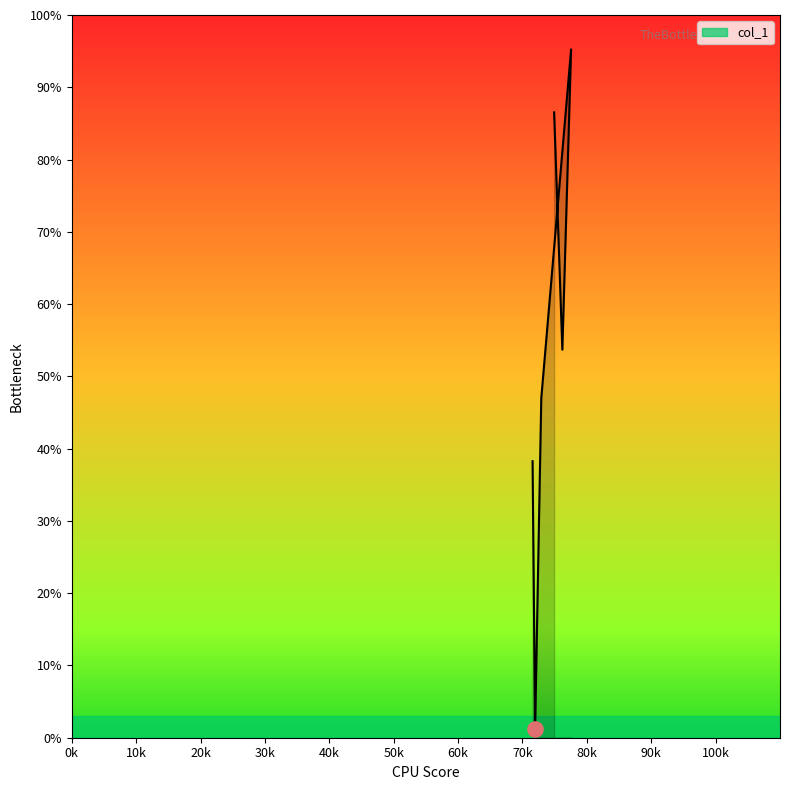

Which has a higher value, 76194 or 71568?

76194